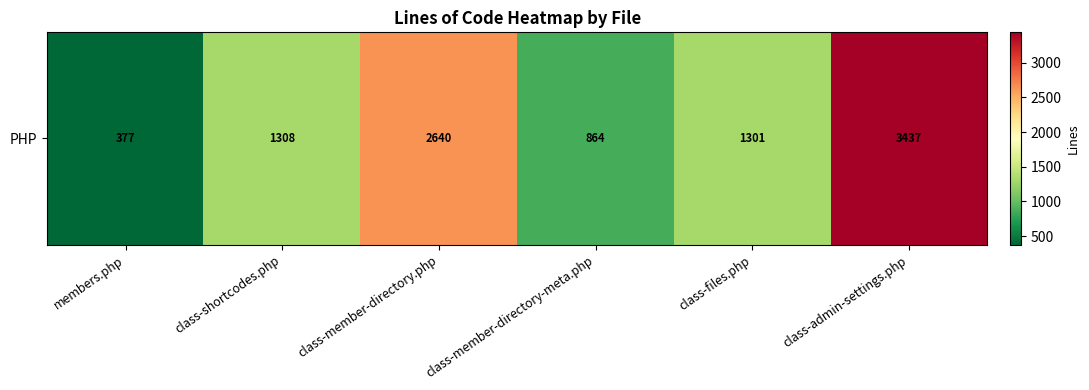

What is the difference between the second highest and second lowest values?

1776